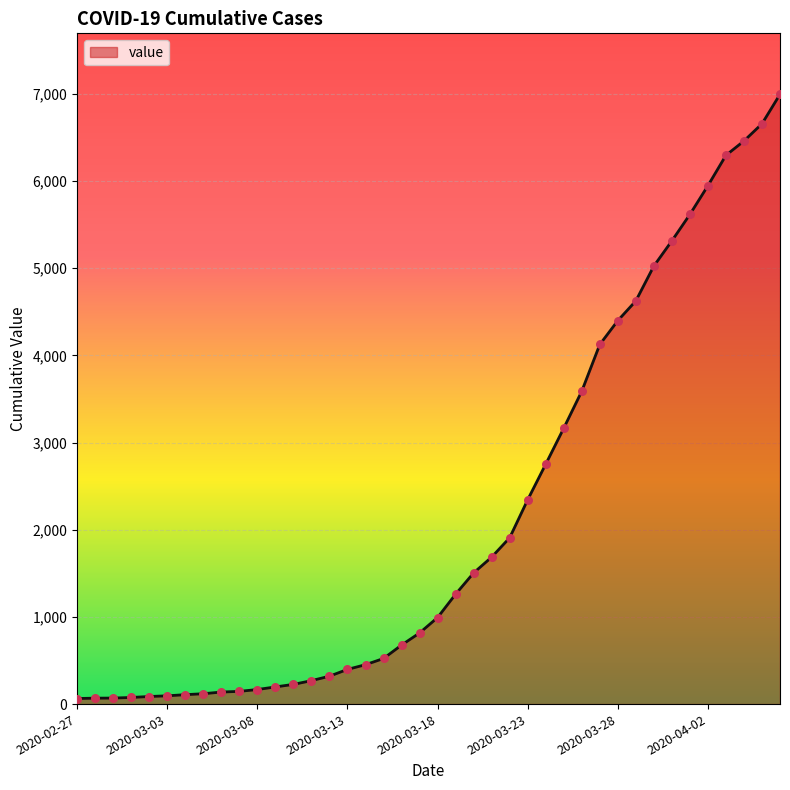

What is the difference between the maximum and minimum values?

6931